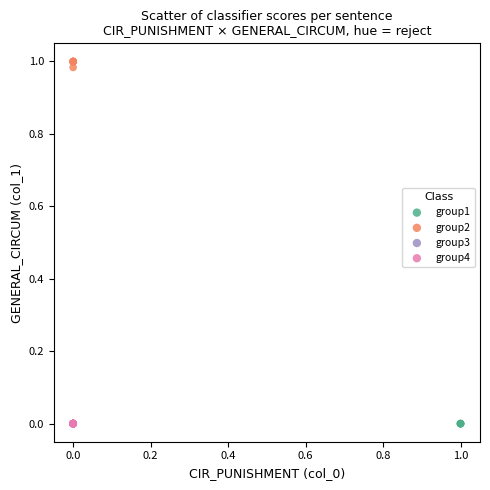

Which series contains the highest Y value?

group2